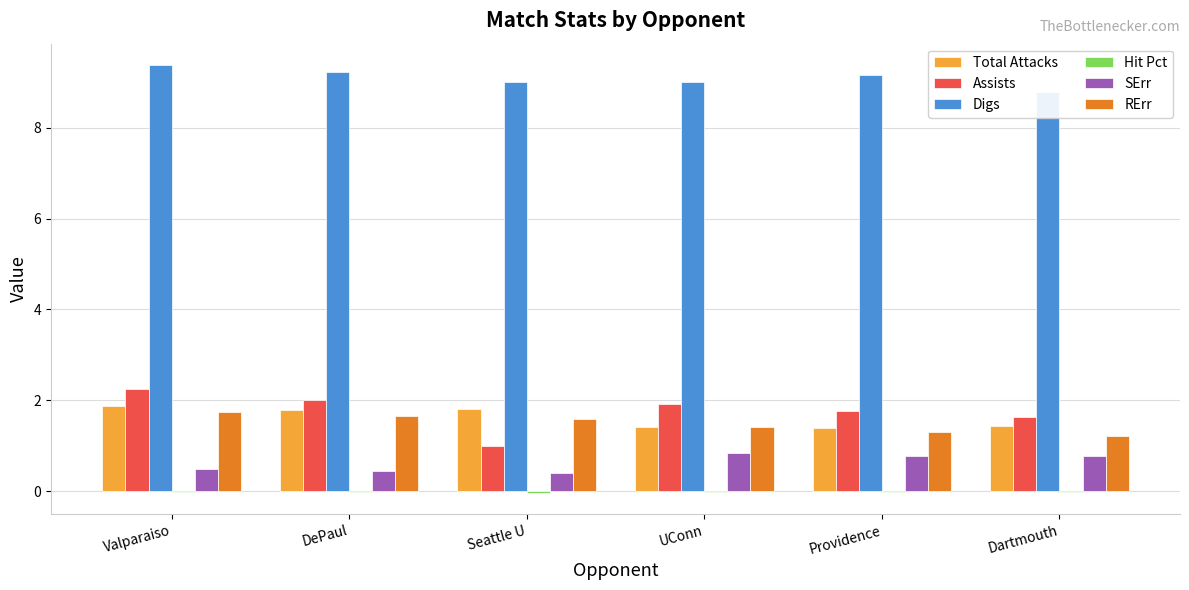

How many groups of bars are there?

6